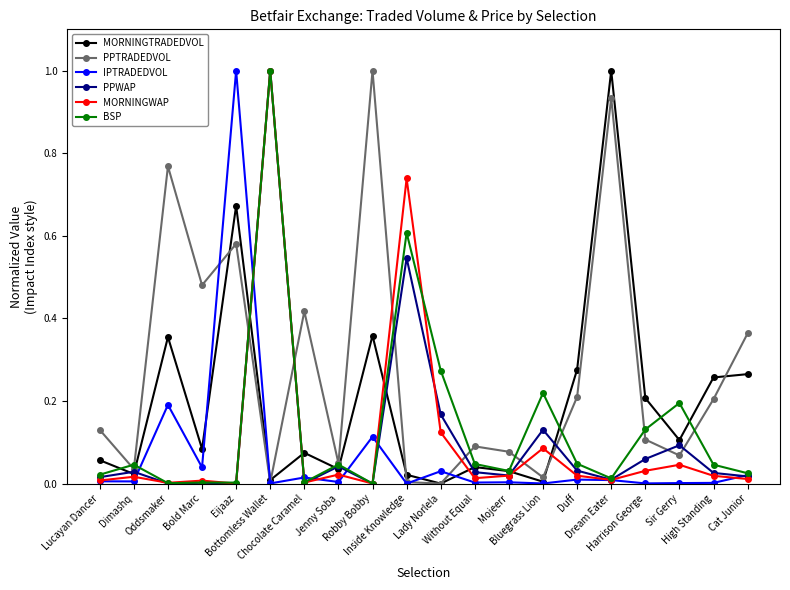

How many categories are shown in the chart?

20